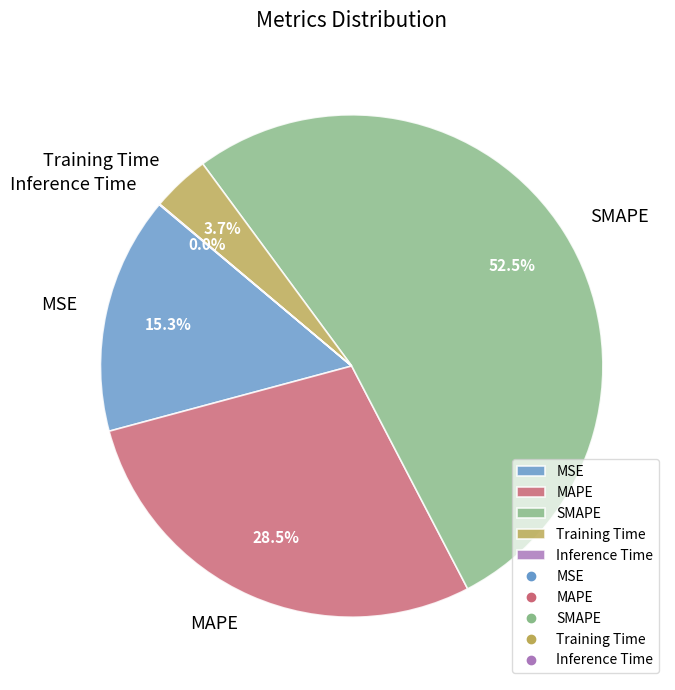

Which category accounts for the majority?

SMAPE